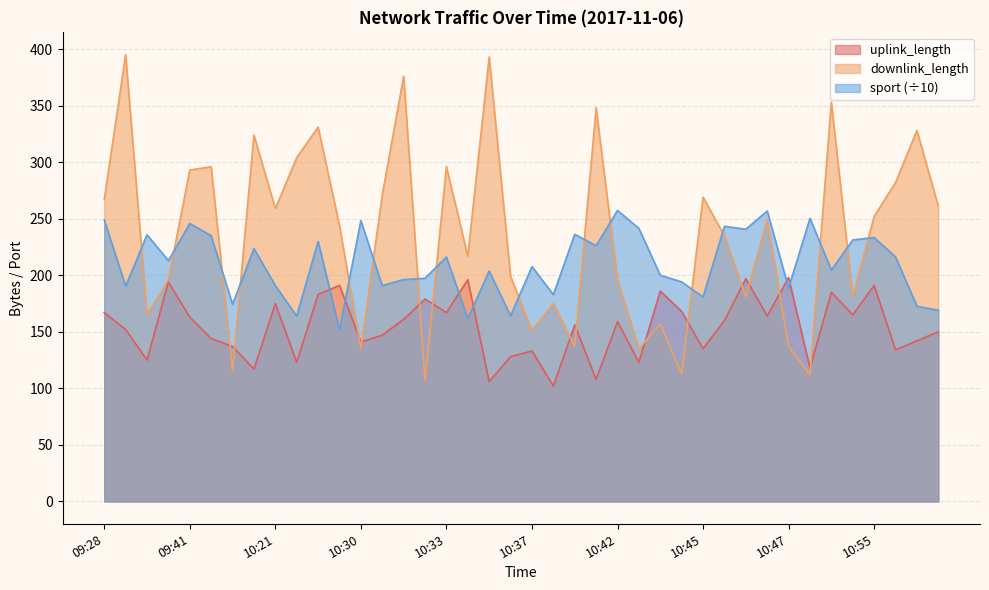

What is the value of the sport point at the 6th from the left?

234.9